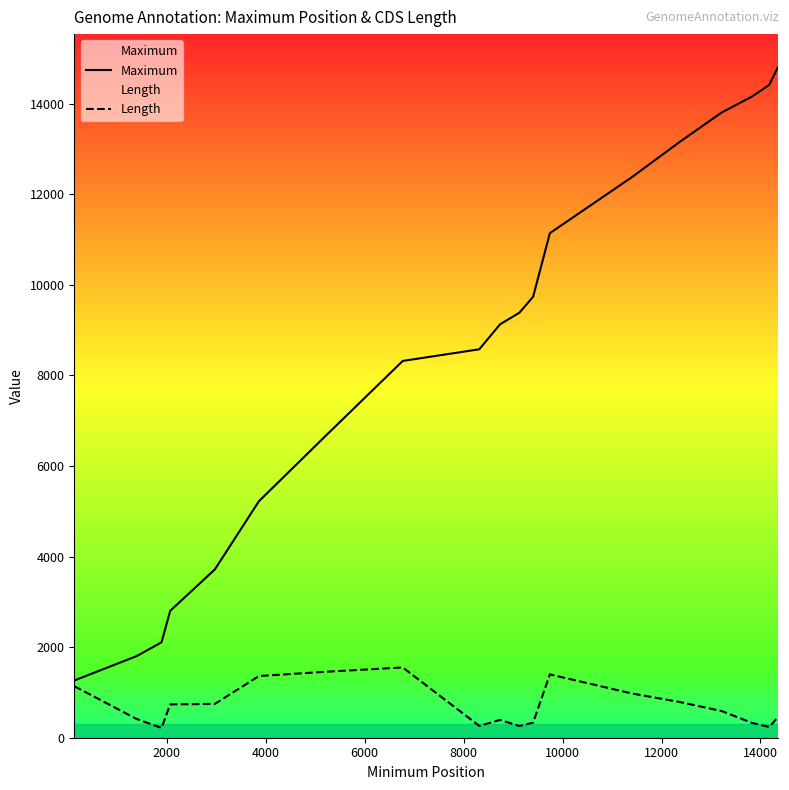

How many lines are shown in the chart?

2